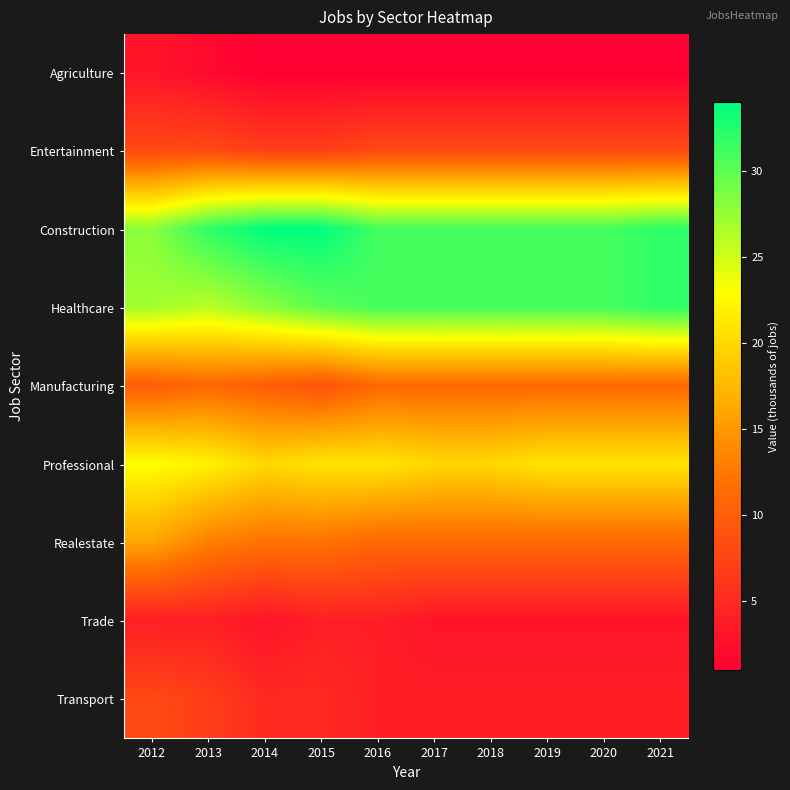

Reading left to right, list all the values displayed in this chart.

Agriculture: 2012=3	2013=2	2014=1	2015=1	2016=1	2017=1	2018=1	2019=1	2020=1	2021=1
Entertainment: 2012=8	2013=8	2014=7	2015=7	2016=8	2017=8	2018=8	2019=8	2020=8	2021=8
Construction: 2012=28	2013=32	2014=34	2015=34	2016=31	2017=31	2018=31	2019=31	2020=31	2021=32
Healthcare: 2012=27	2013=26	2014=28	2015=30	2016=31	2017=31	2018=31	2019=31	2020=31	2021=32
Manufacturing: 2012=10	2013=11	2014=10	2015=9	2016=11	2017=11	2018=11	2019=11	2020=11	2021=11
Professional: 2012=23	2013=22	2014=20	2015=21	2016=21	2017=20	2018=20	2019=21	2020=21	2021=21
Realestate: 2012=16	2013=13	2014=12	2015=12	2016=11	2017=11	2018=11	2019=11	2020=11	2021=11
Trade: 2012=4	2013=4	2014=3	2015=4	2016=4	2017=3	2018=3	2019=3	2020=3	2021=3
Transport: 2012=8	2013=7	2014=5	2015=5	2016=4	2017=4	2018=4	2019=4	2020=4	2021=4